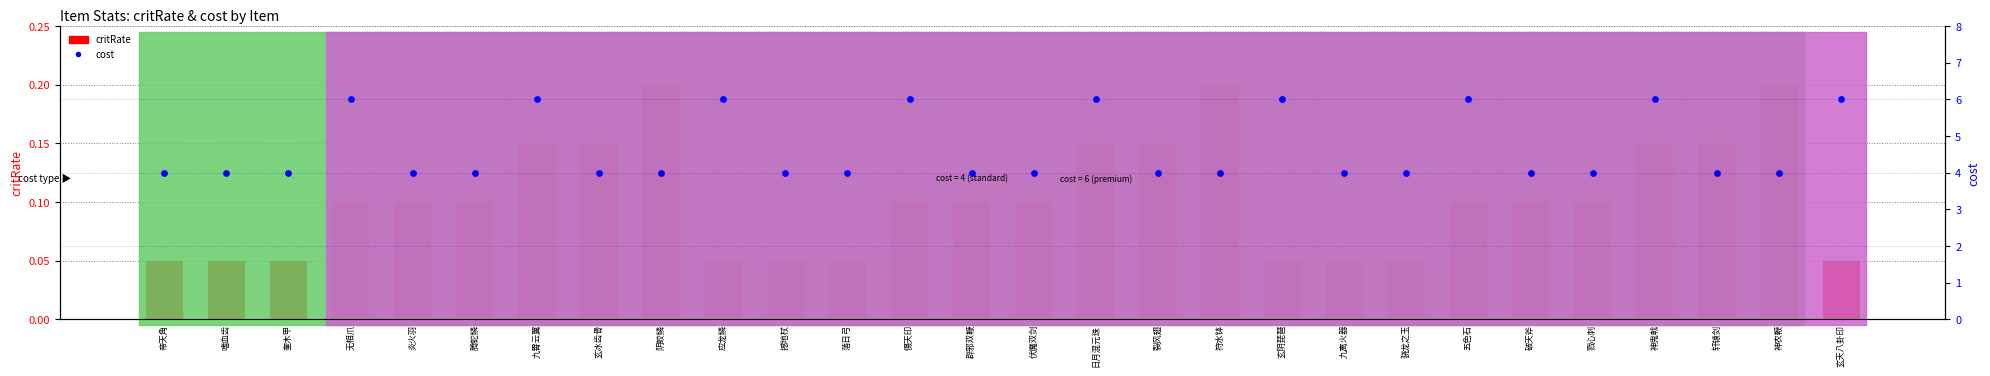

Which series has the widest spread of Y values?

cost